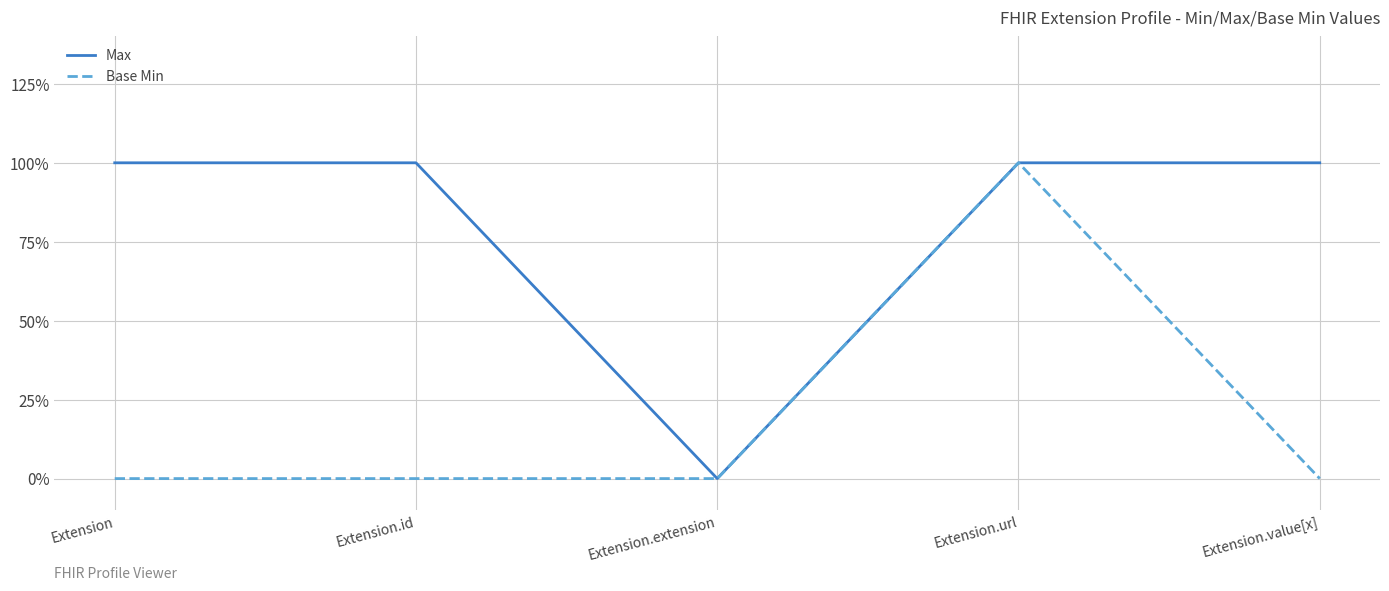

Is it true that Max equals 0 at Extension.extension?

True